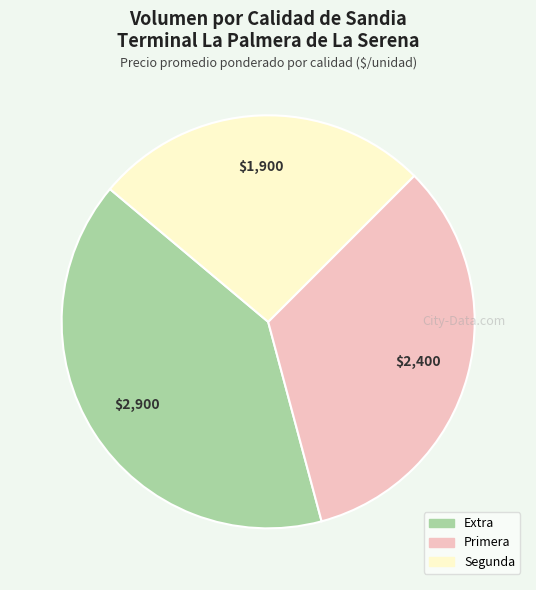

Rank the categories by value from highest to lowest.

Extra, Primera, Segunda